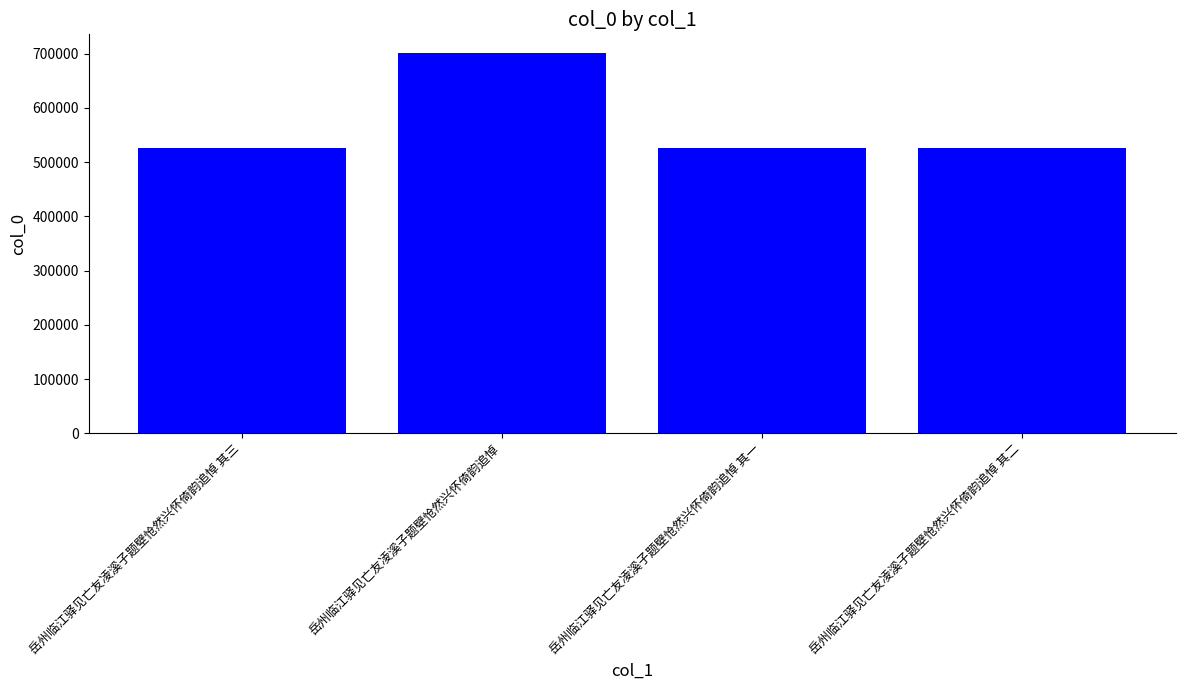

Does the chart contain any negative values?

No